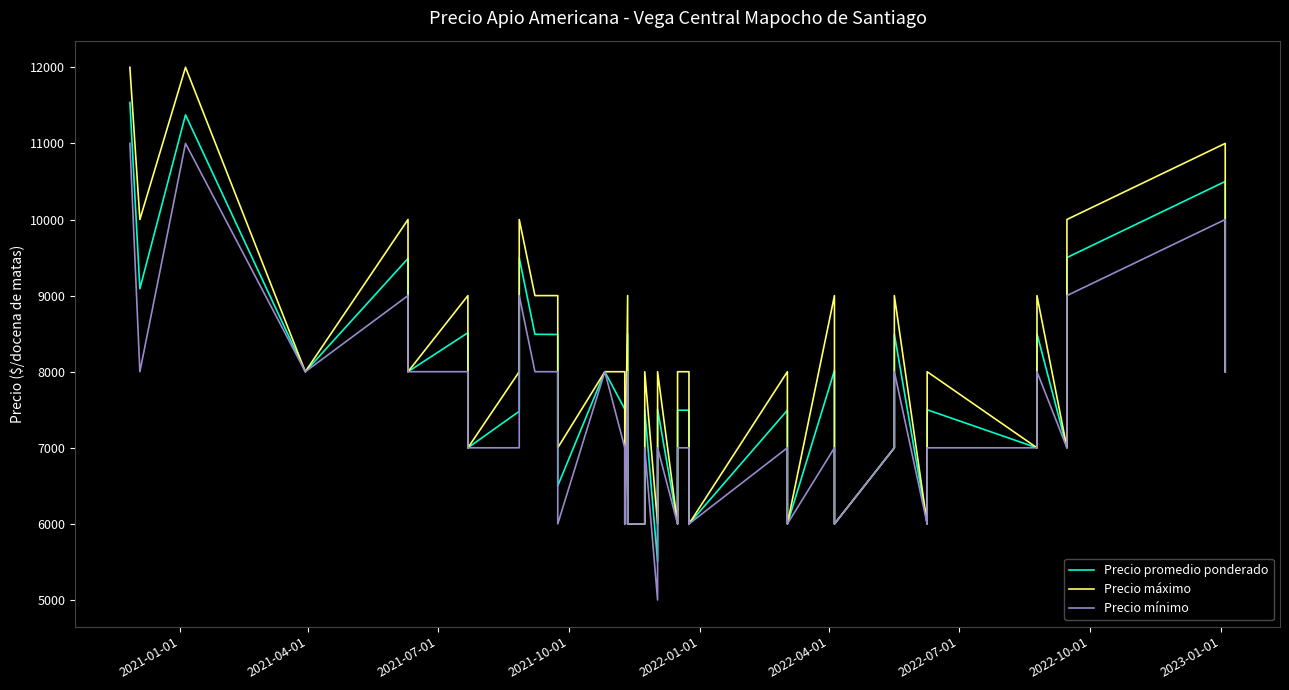

What is the difference between the second highest and second lowest values in the Precio mínimo series?

5000